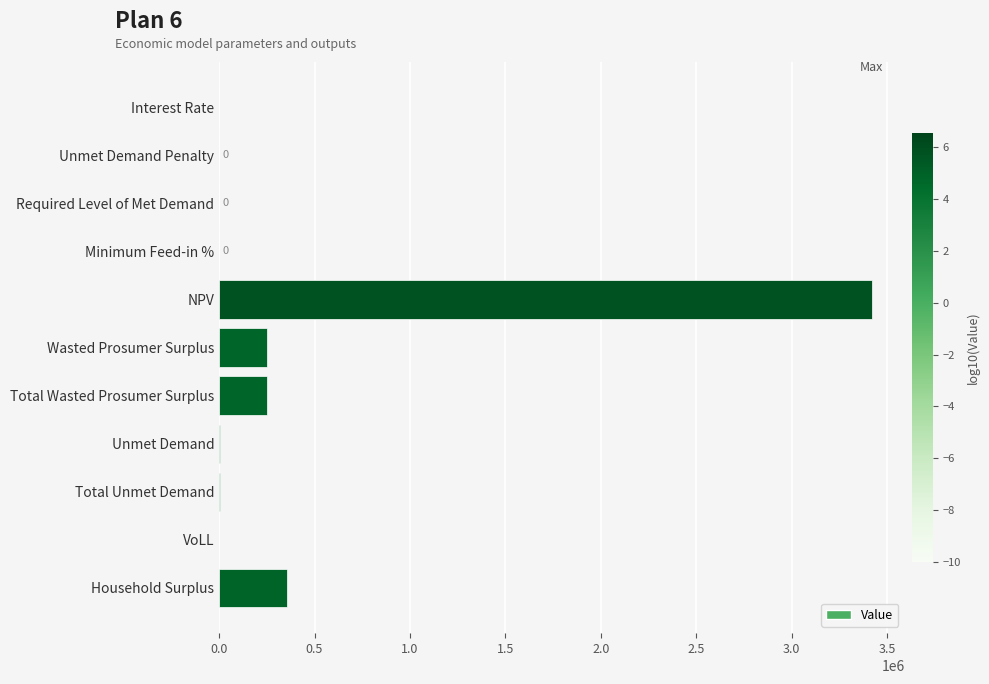

At which label is the value closest to 1710314?

Household Surplus